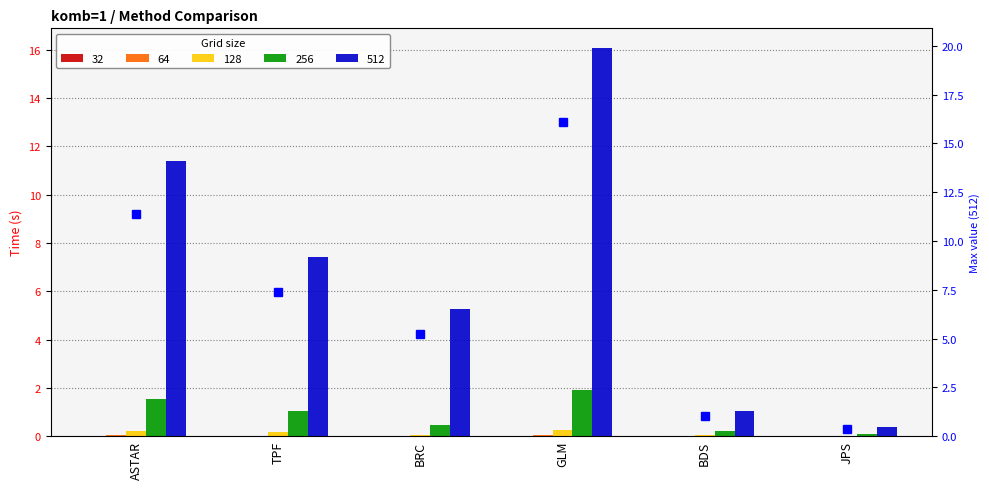

What is the change in value from ASTAR to BDS?

-10.4